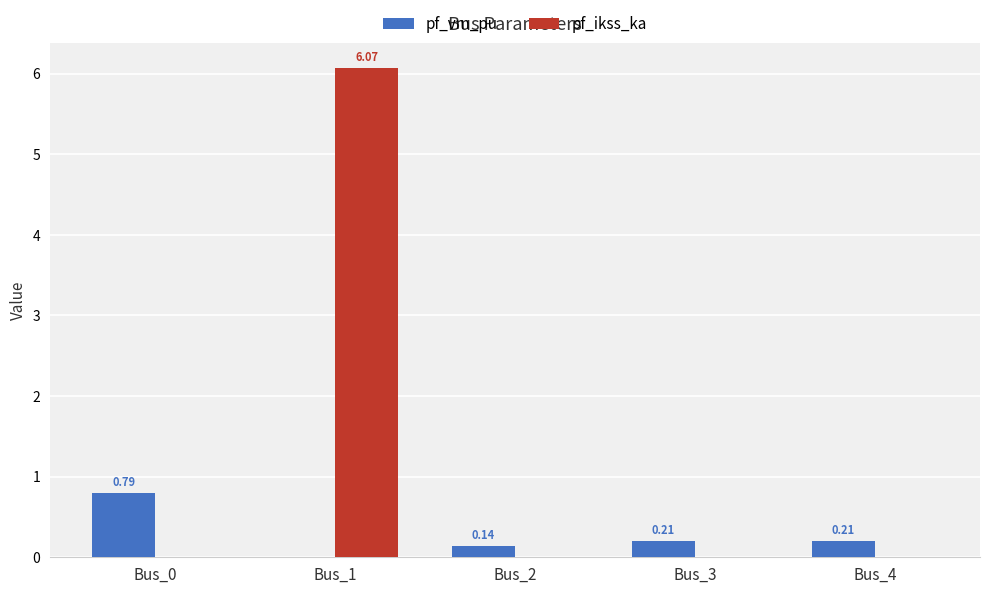

Is the value of pf_ikss_ka at Bus_2 greater than the value of pf_vm_pu at Bus_0?

No